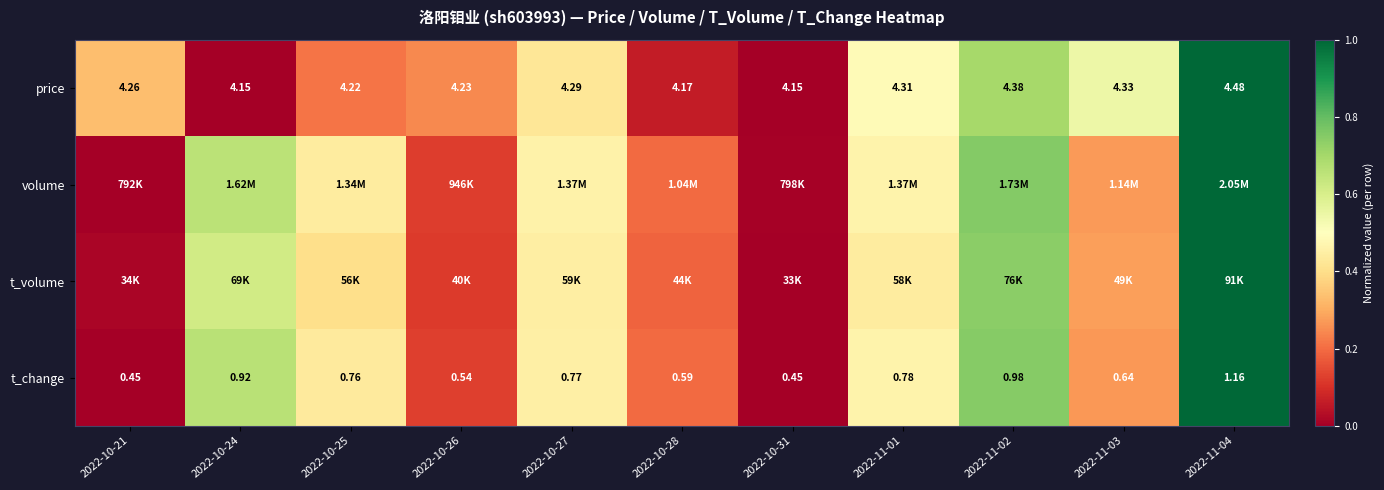

What is the difference between the maximum and minimum values in the volume series?

1.0